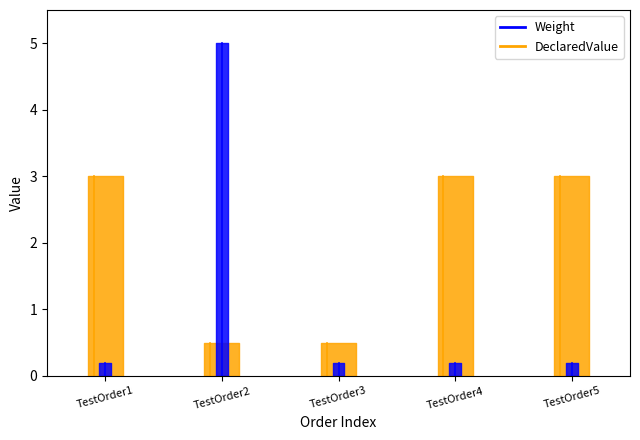

The Weight series shows 0.3 at TestOrder1. True or false?

False